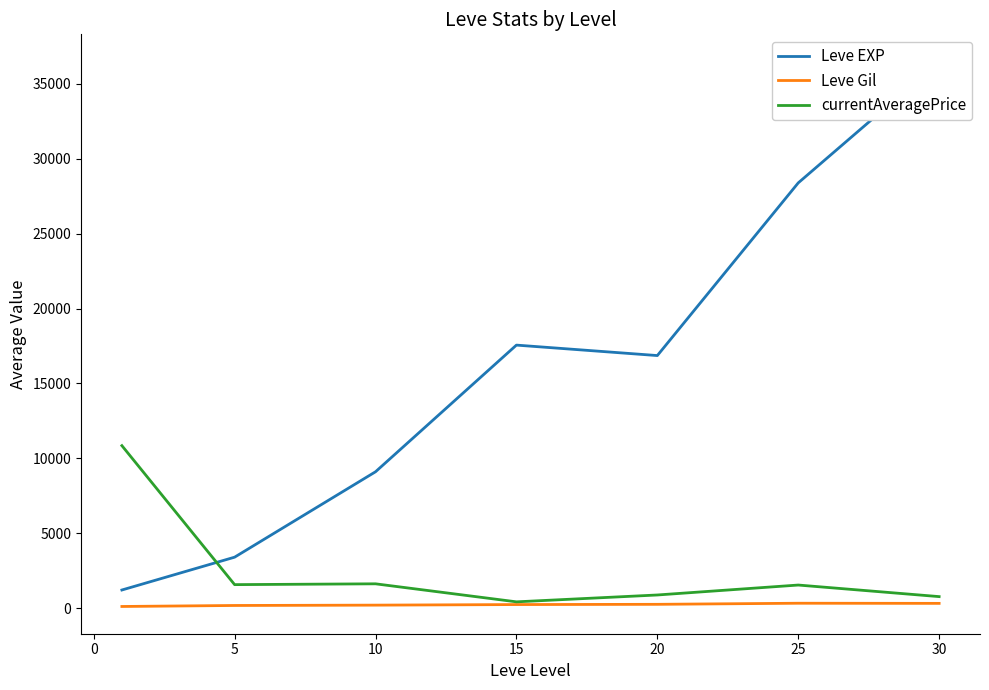

Is the value of Leve Gil at 15 greater than the value of currentAveragePrice at 5?

No